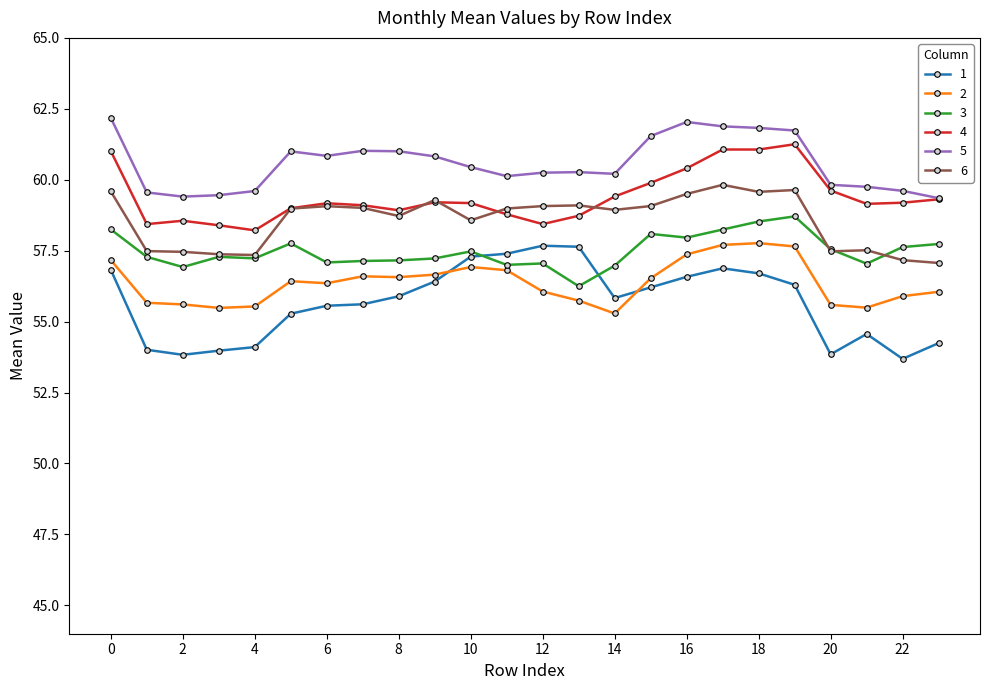

What is the minimum value shown in the chart?

53.7